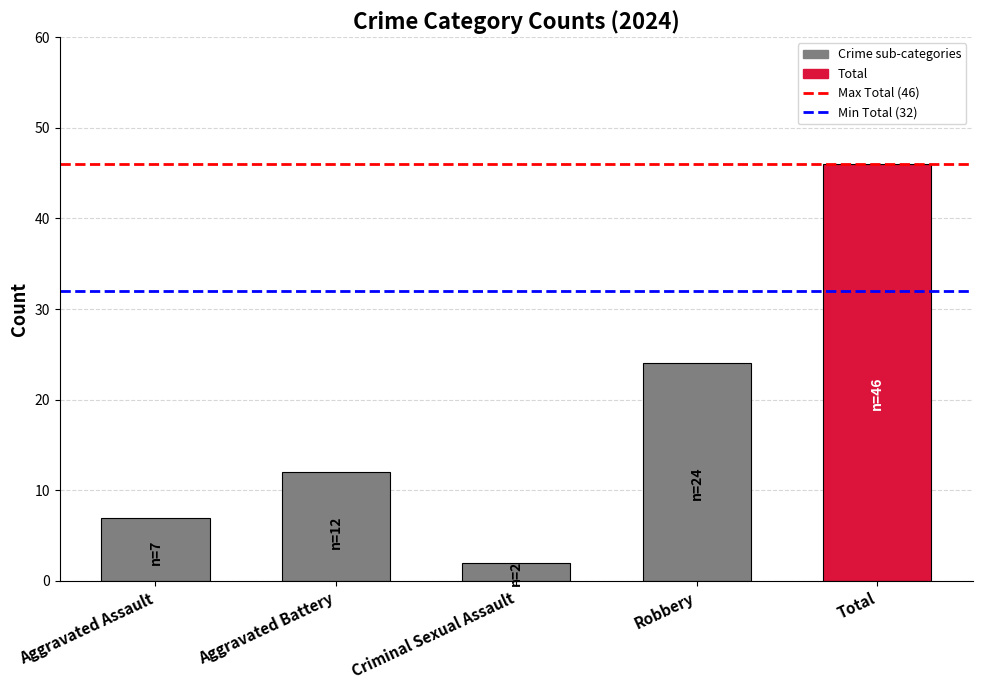

Which category has the lowest value across all series?

Criminal Sexual Assault